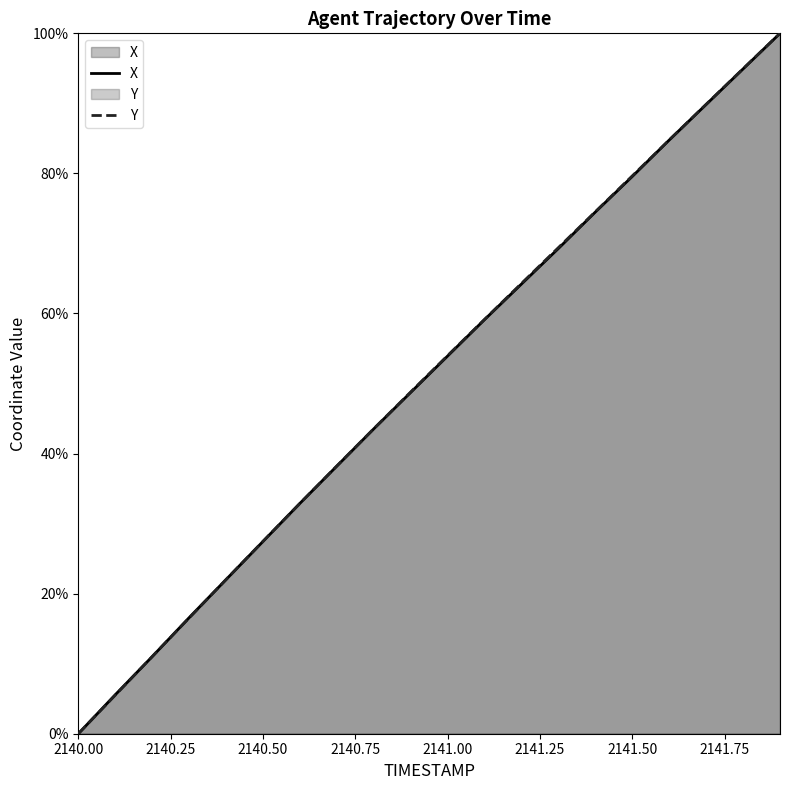

At how many categories does at least one series exceed 66?

7